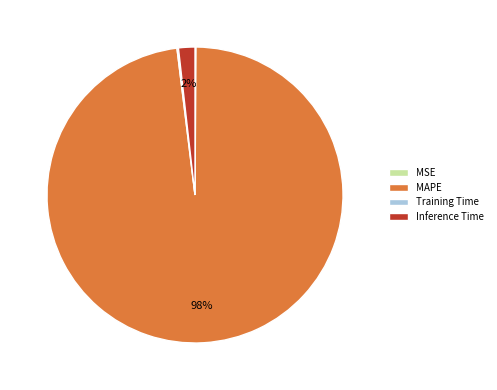

To the nearest percent, what is the average slice percentage?

25%